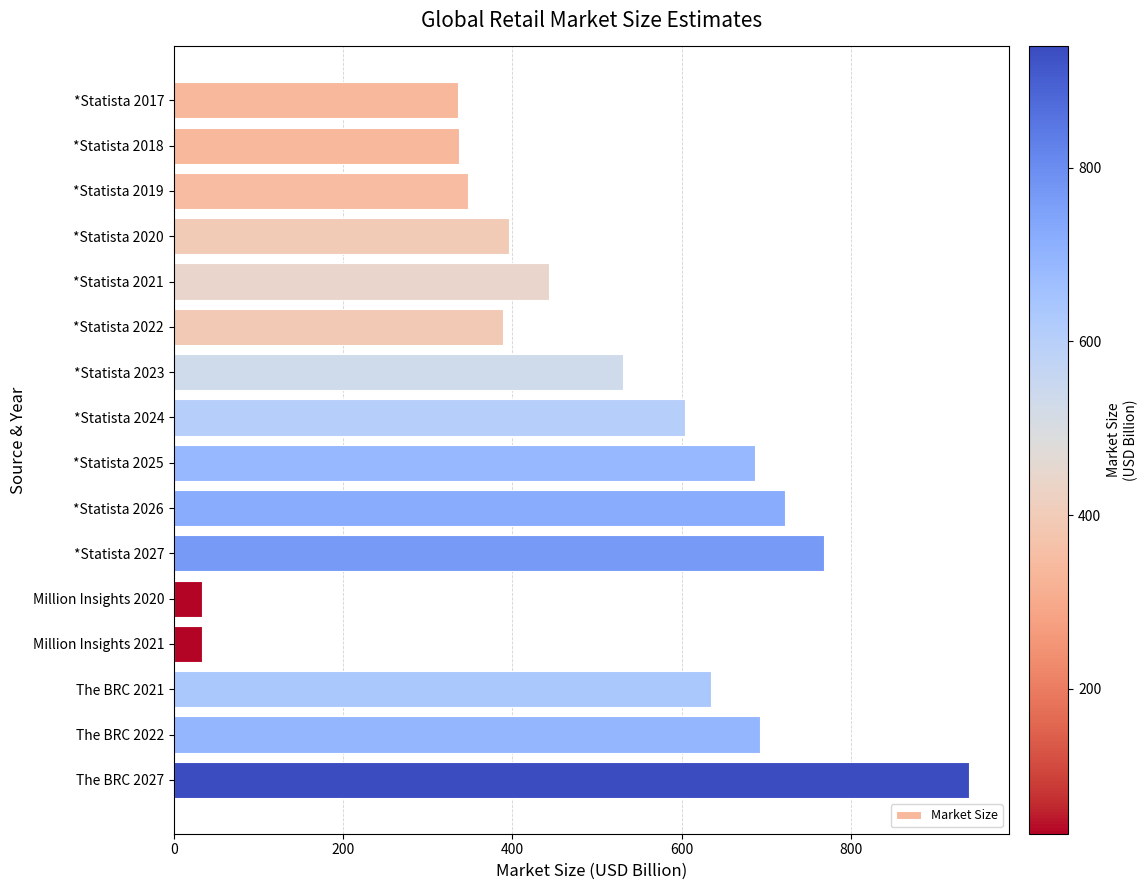

What is the label of the 13th bar from the bottom?

*Statista 2020